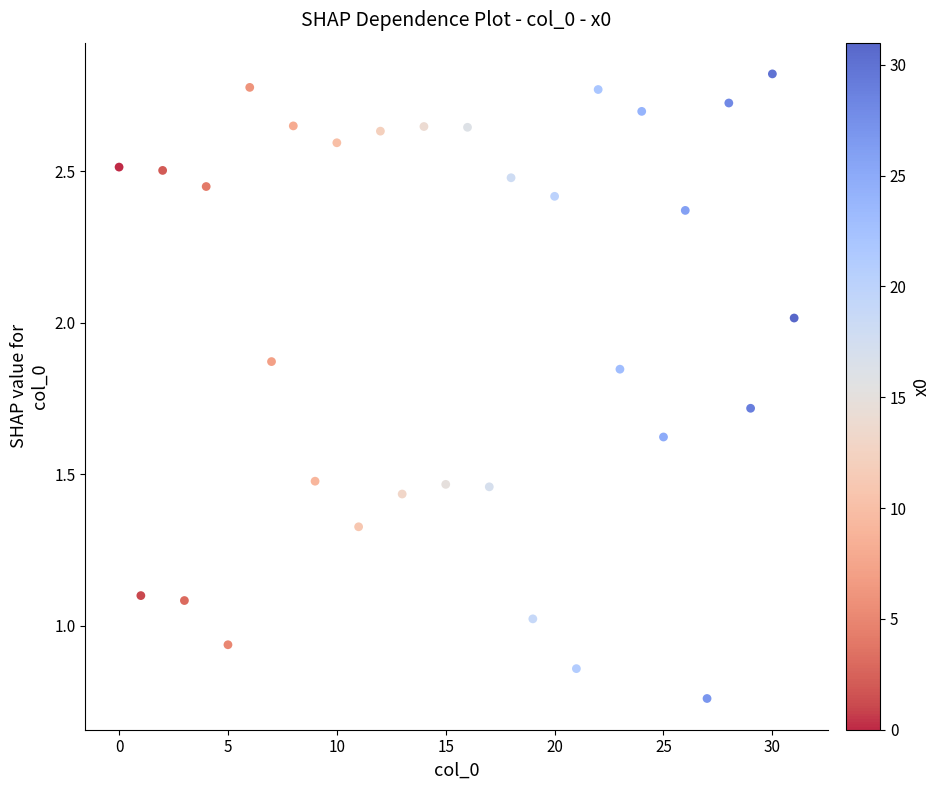

What is the range of Y values (max minus min)?

2.1